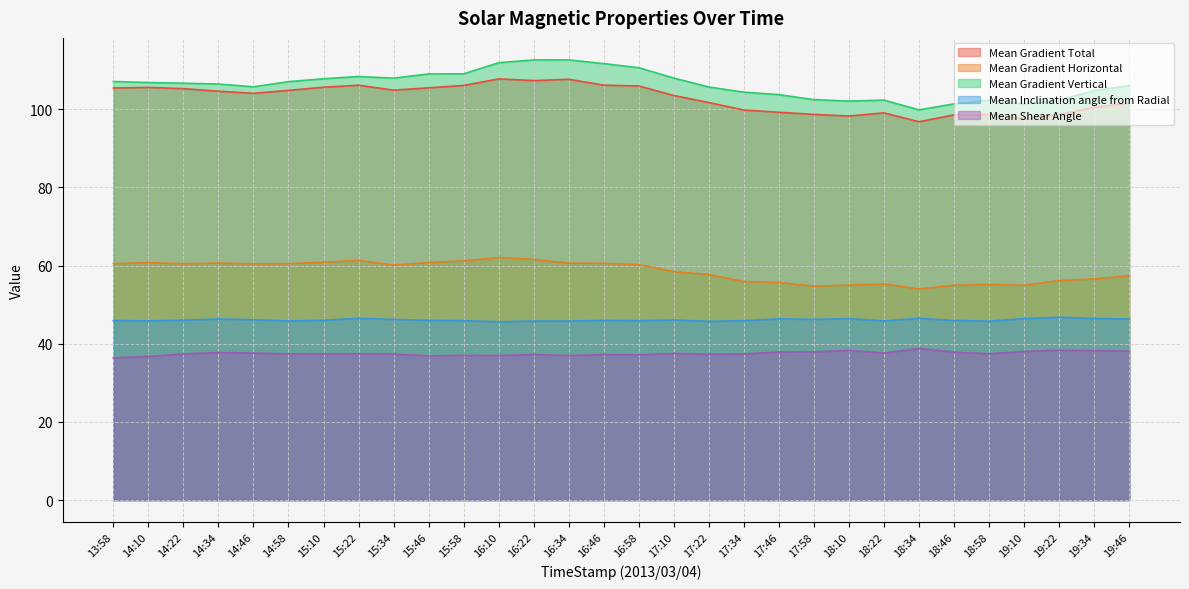

True or false: Mean Inclination angle from Radial and Mean Shear Angle cross at least once.

False